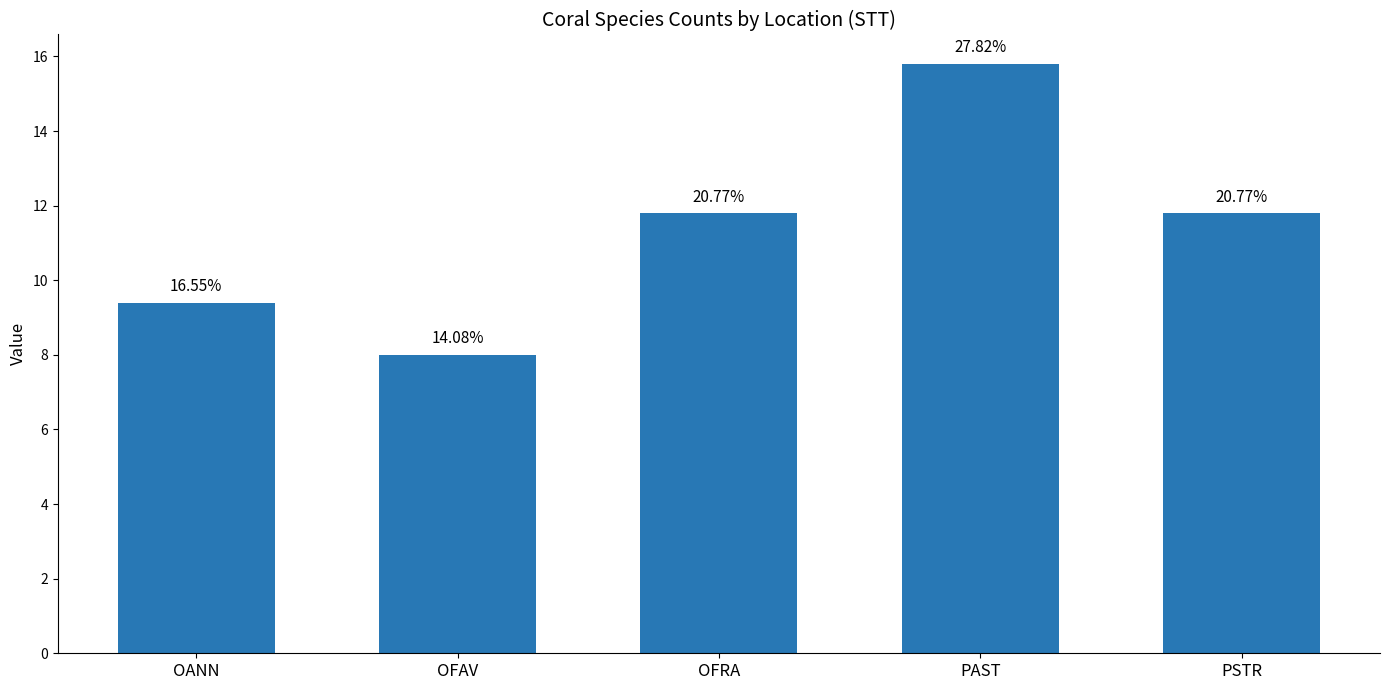

What is the smallest value displayed?

8.0